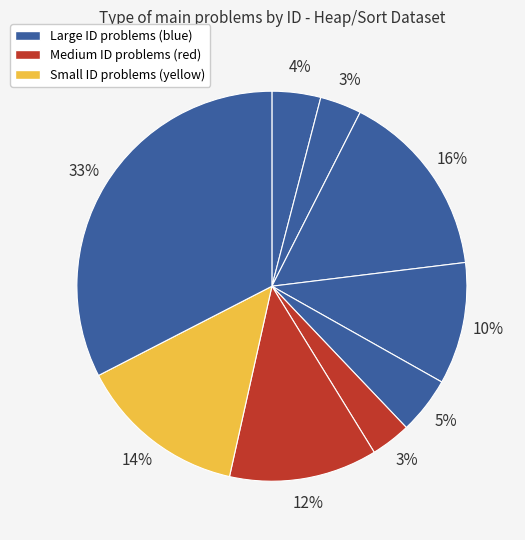

Count the number of slices in the pie.

9